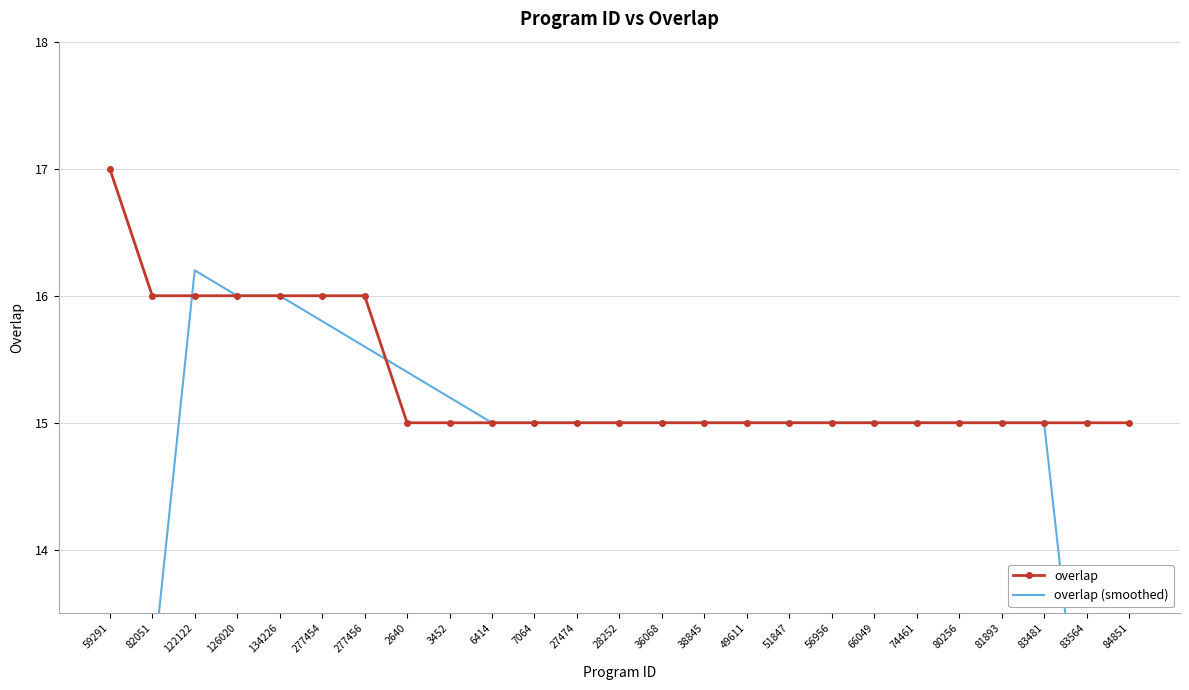

Between 59291 and 81893, which is larger?

59291